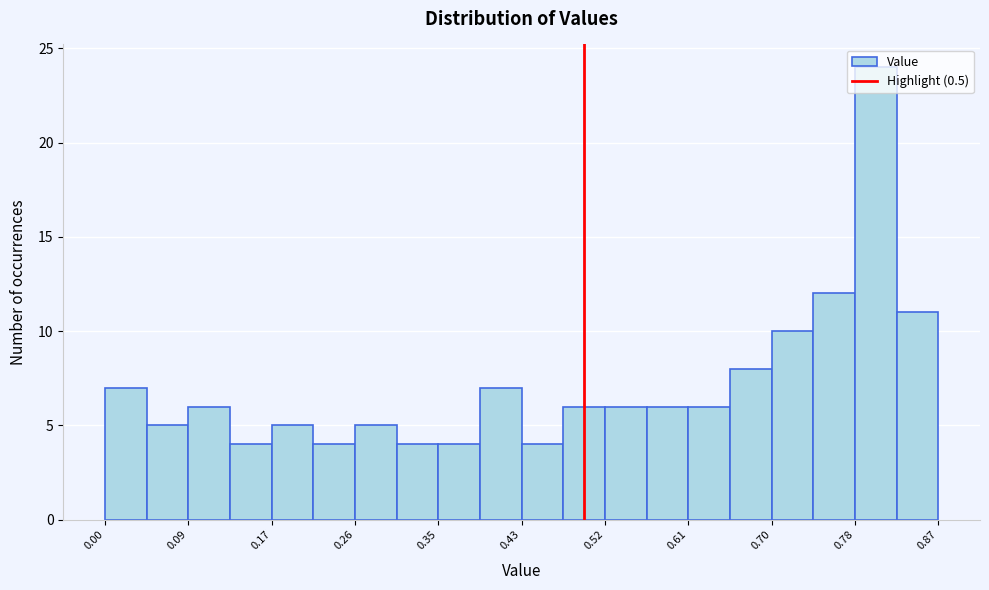

What is the height of the bar covering 0.00 to 0.04 on the x-axis? Neither the bar edges nor the heights are printed on the chart, so give them approximately, as read against the axes.

7